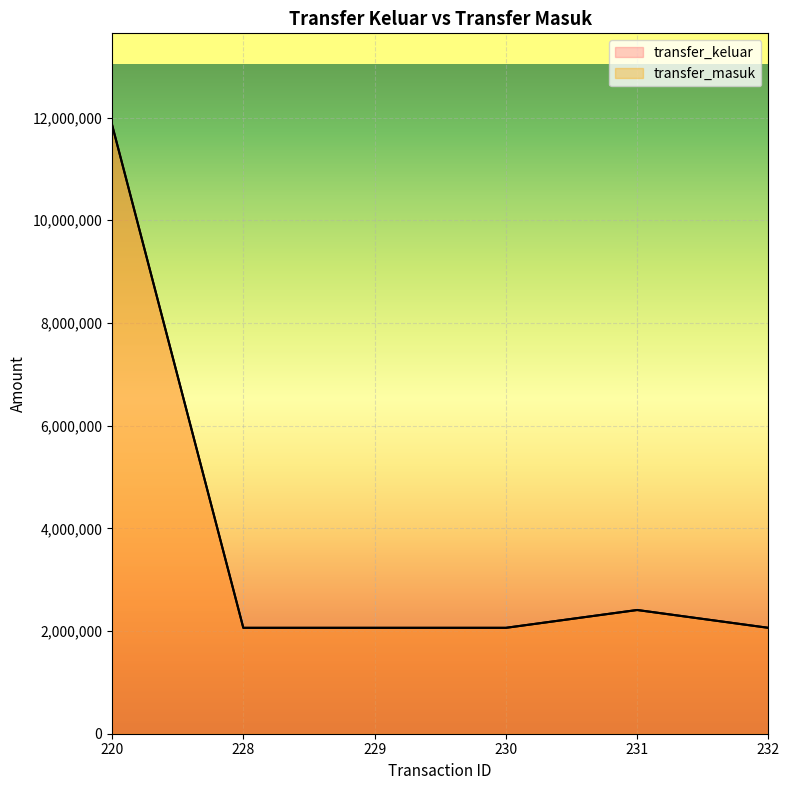

Reading left to right, list all the values displayed in this chart.

transfer_keluar: 11860860	2062280	2062280	2062280	2409440	2062280
transfer_masuk: 11860860	2062280	2062280	2062280	2409440	2062280